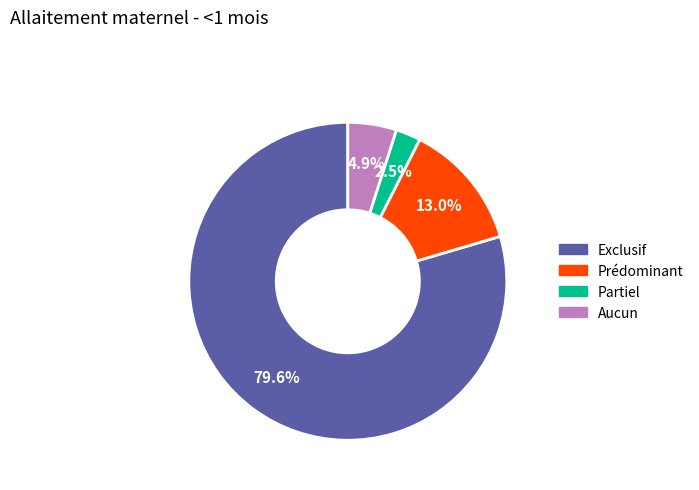

What is the smallest slice in the pie chart?

Partiel